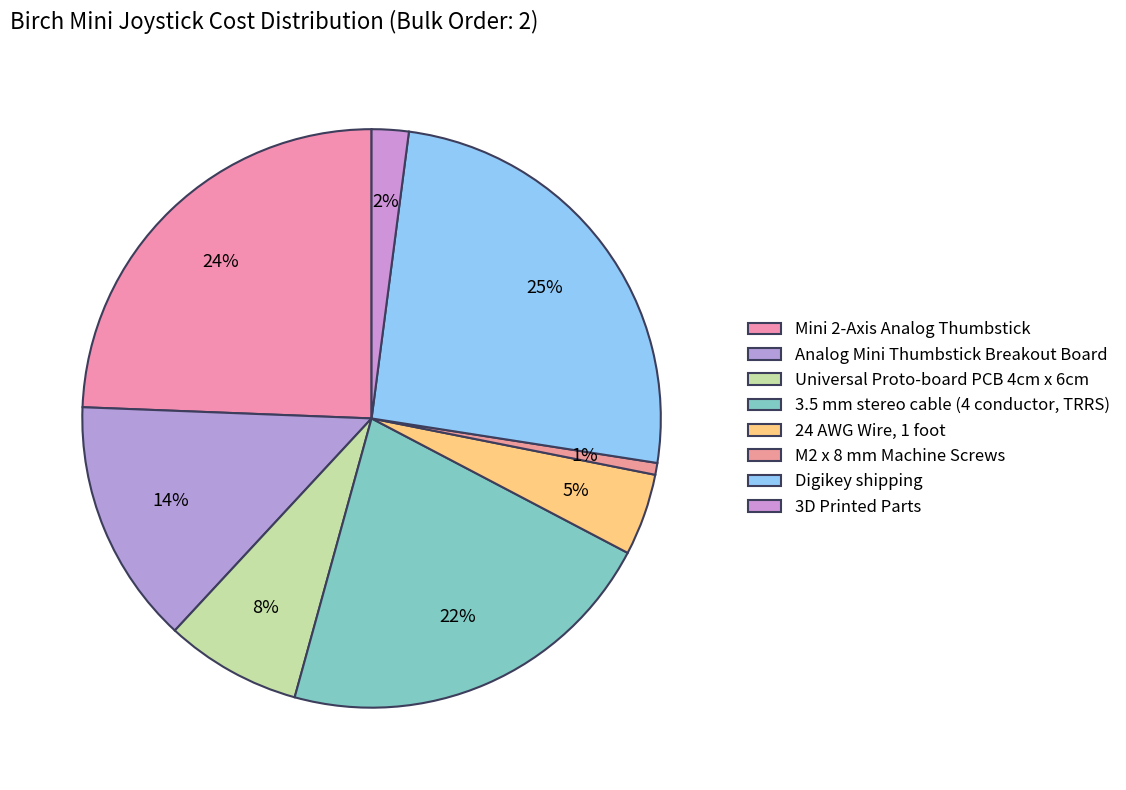

Which category has the biggest portion of the pie?

Digikey shipping